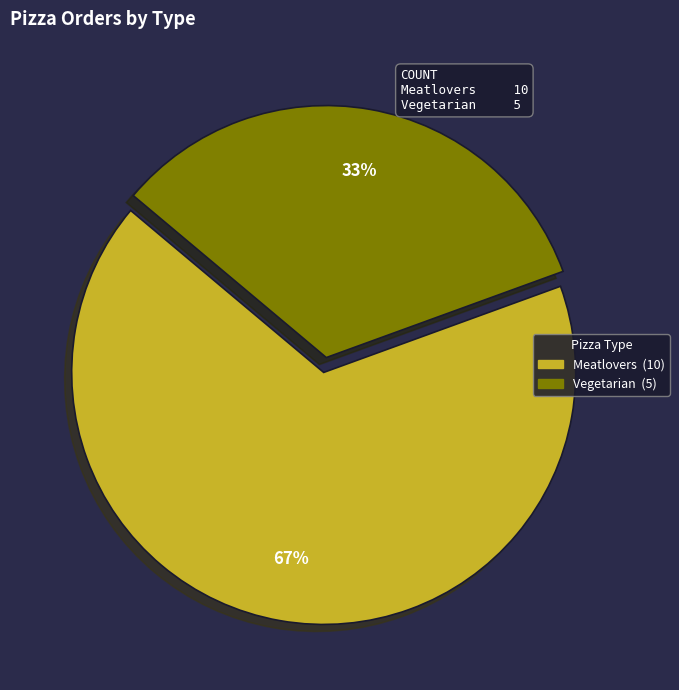

Do Meatlovers and Vegetarian together represent more than half of the pie?

Yes